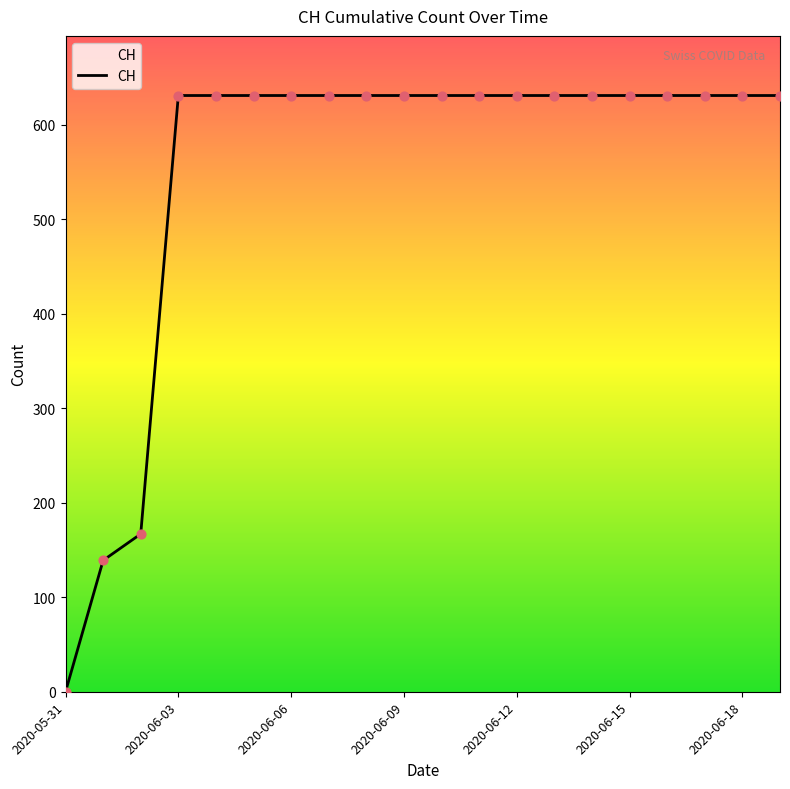

What is the greatest value displayed?

631